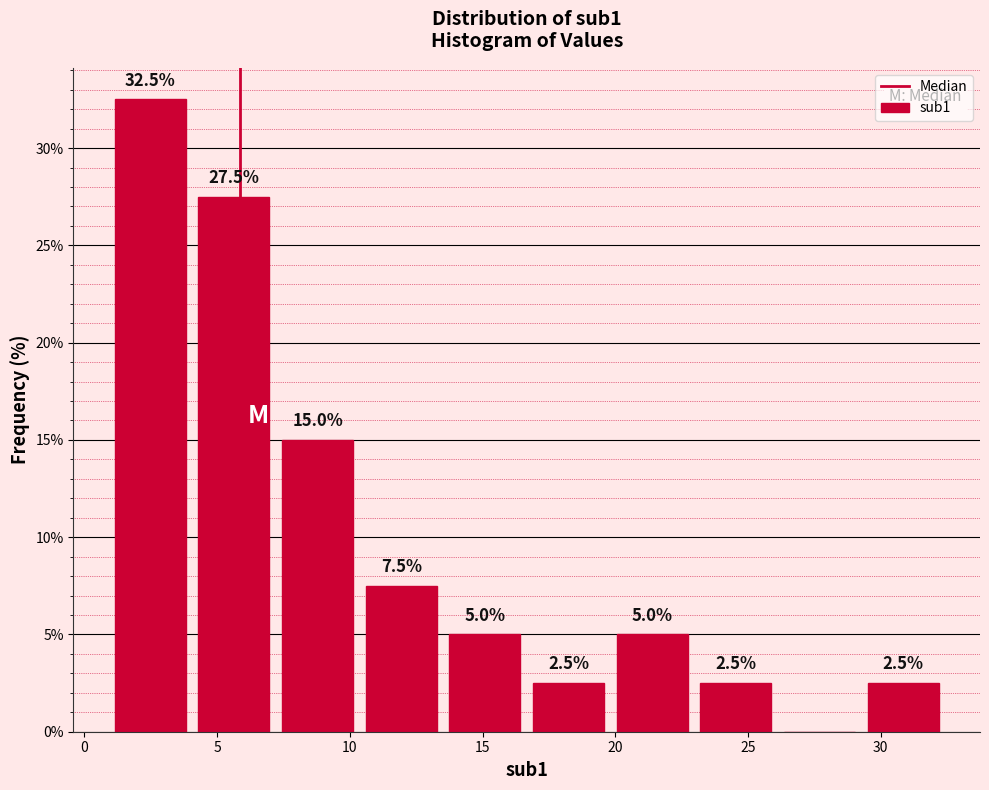

Over which range of the x-axis is the bar tallest?

1.0 to 4.0